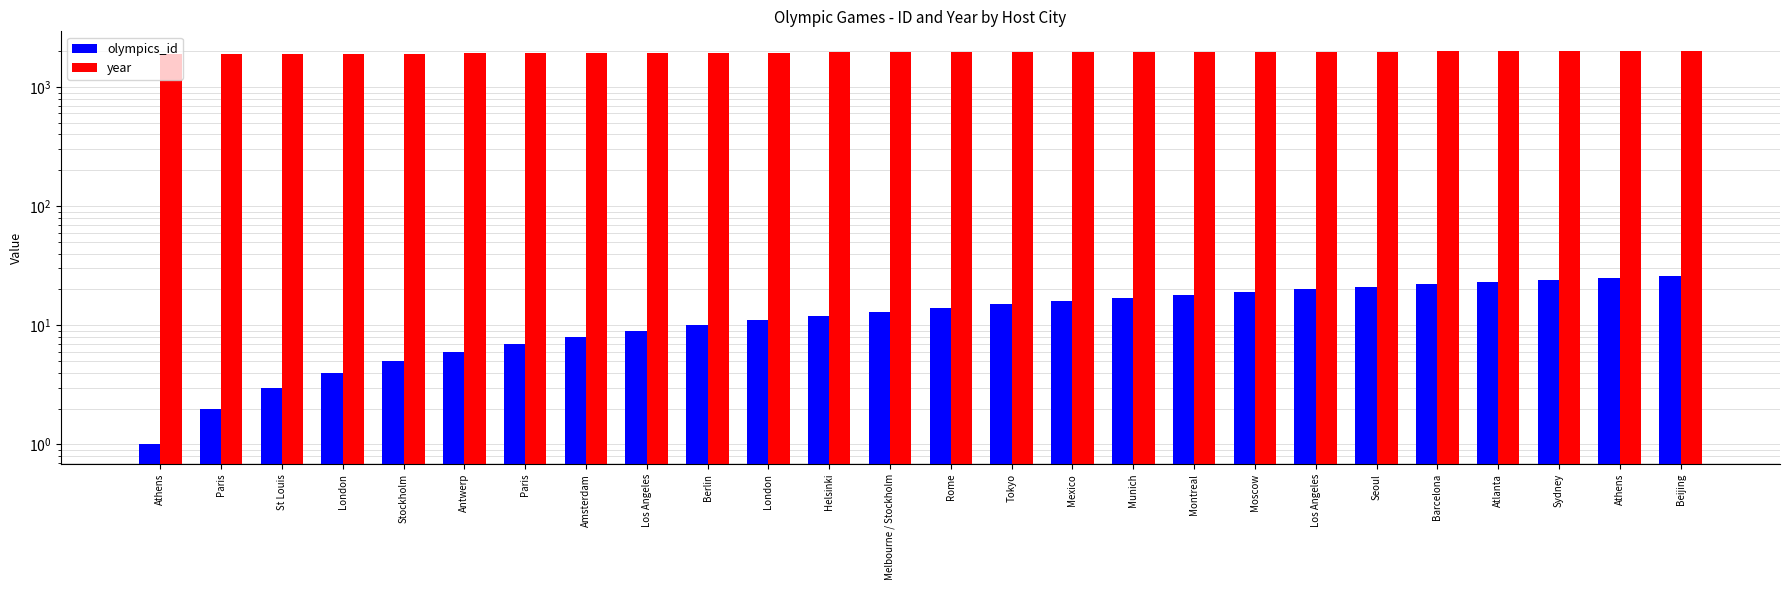

Which has a higher value, Beijing or Helsinki?

Beijing